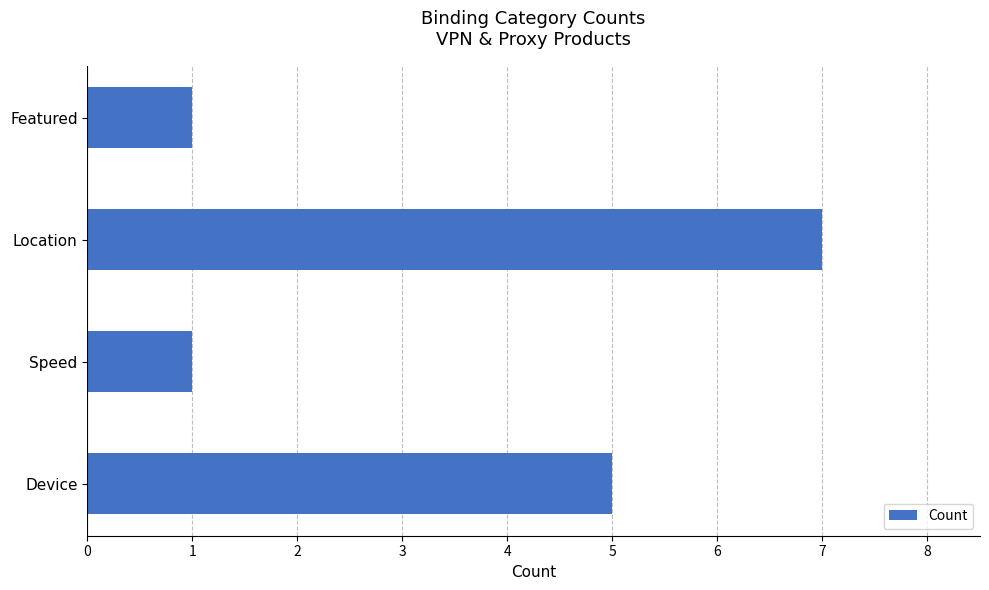

What is the sum of the values at Location and Device?

12